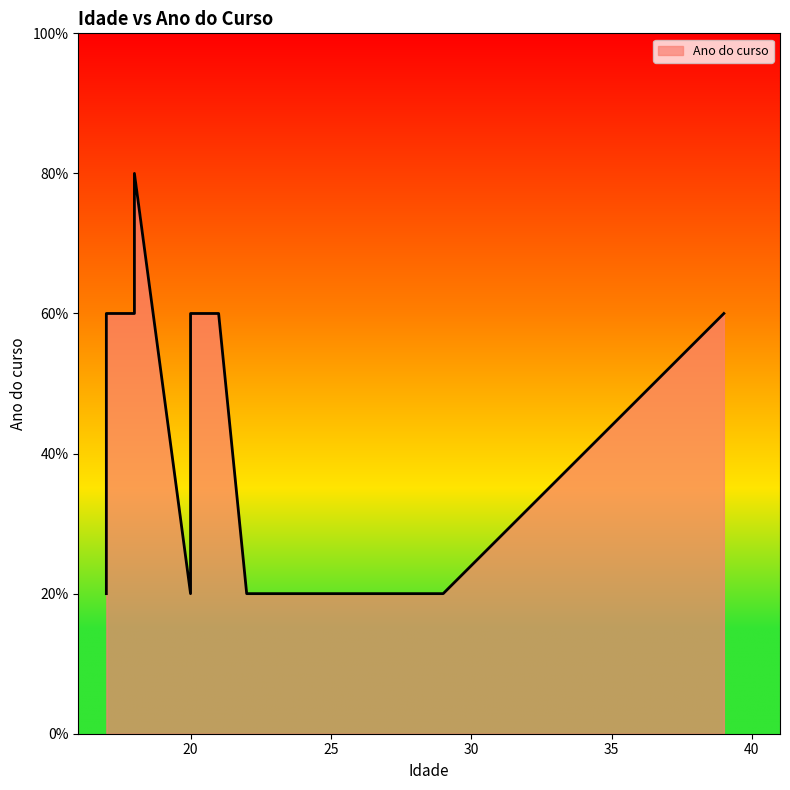

How many lines are shown in the chart?

1